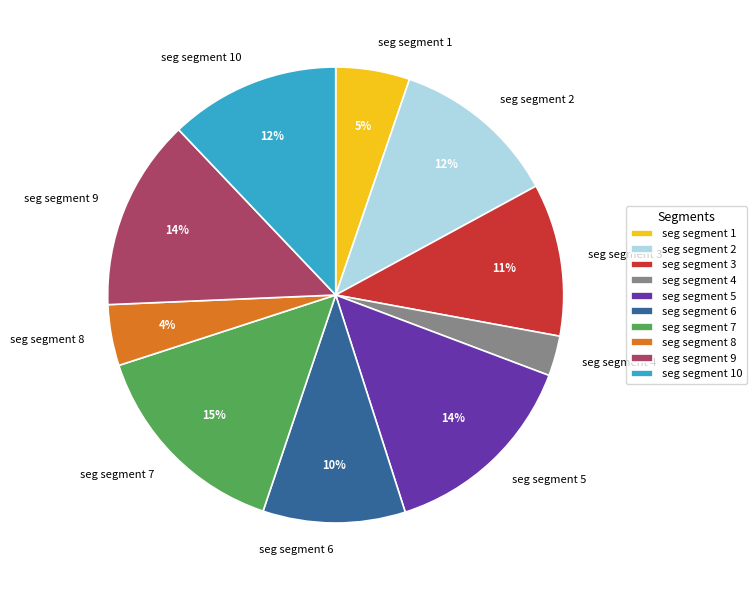

To the nearest percent, what is the average slice percentage?

10%